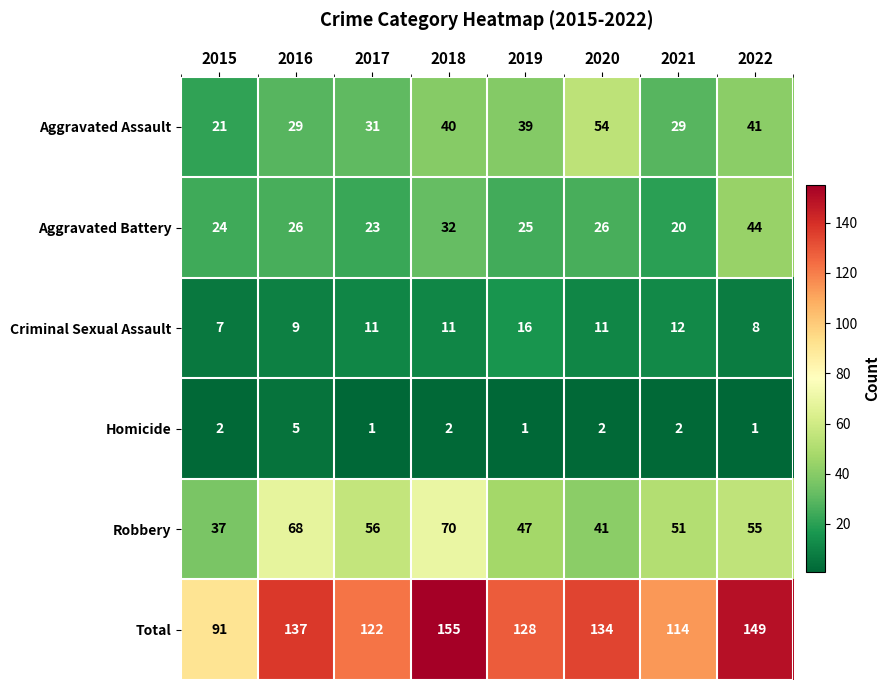

Is it true that Aggravated Battery equals 38 at 2017?

False